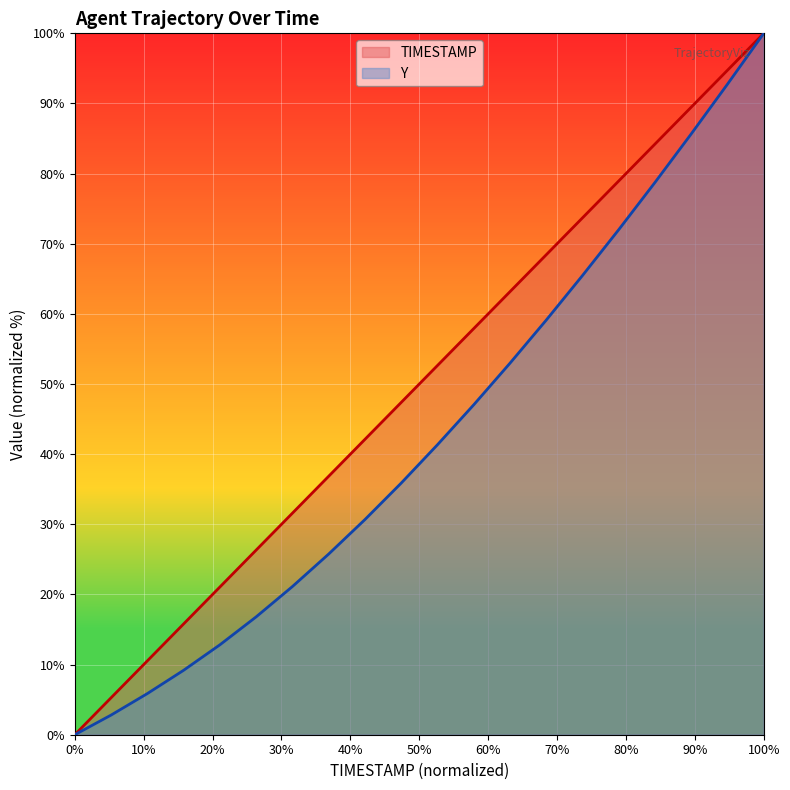

What value does the TIMESTAMP series have at 1625.8?

94.7